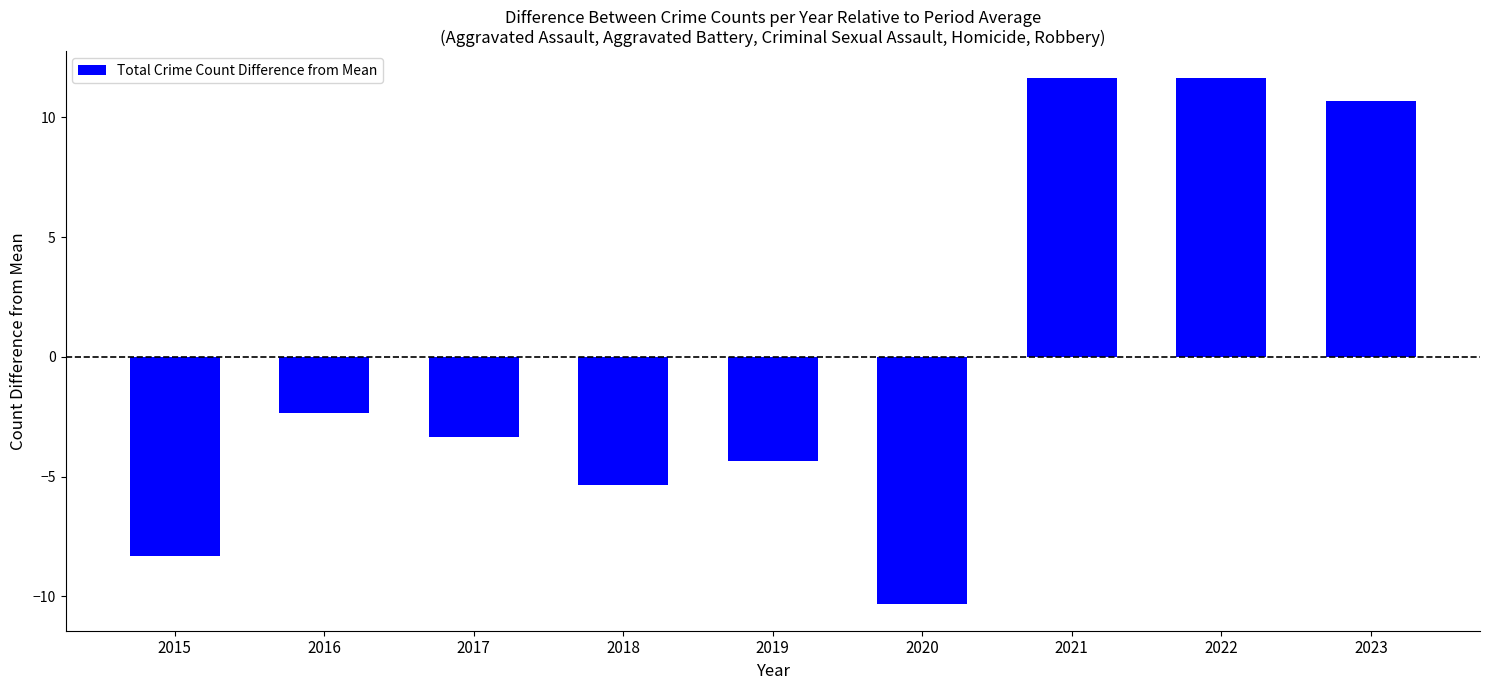

How many values are below -3?

5